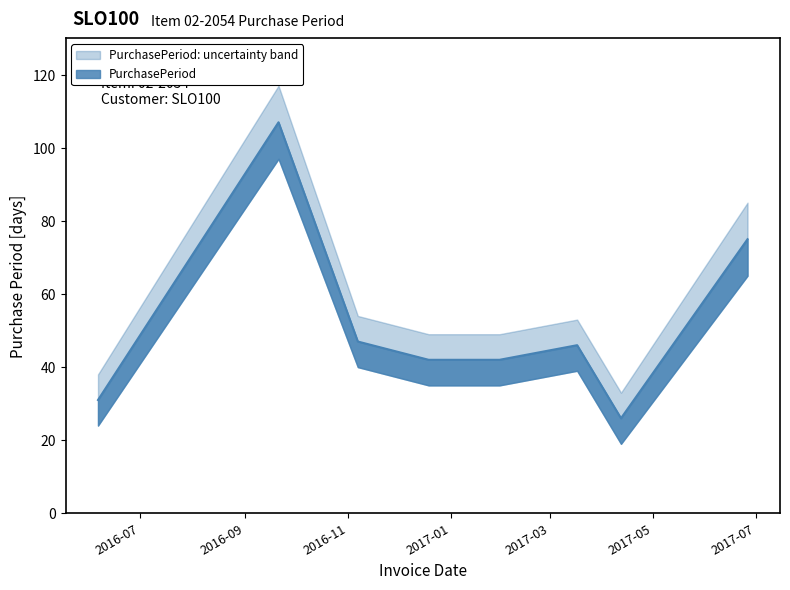

At which category does the chart reach its peak across all series?

2016-09-21